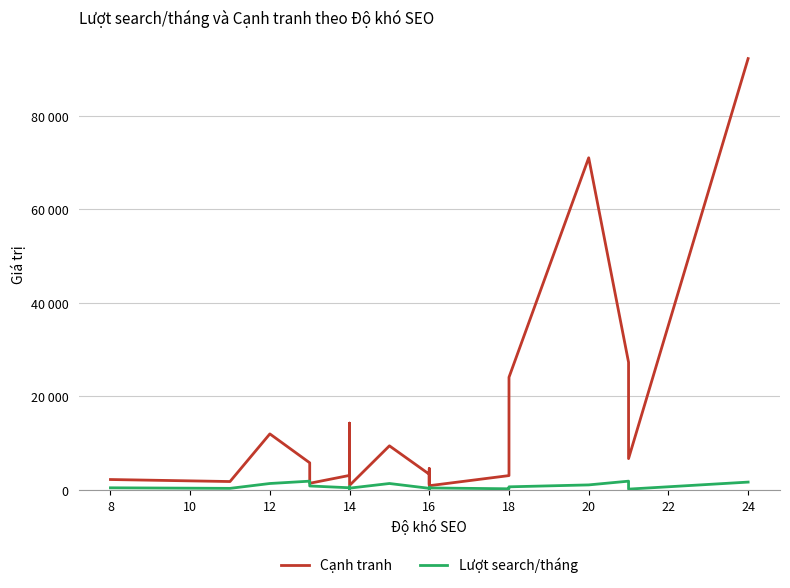

At how many categories does at least one series exceed 40090?

2